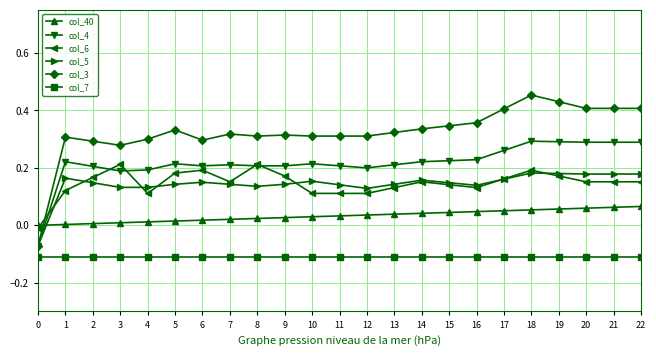

Which series has the widest spread of values?

col_3